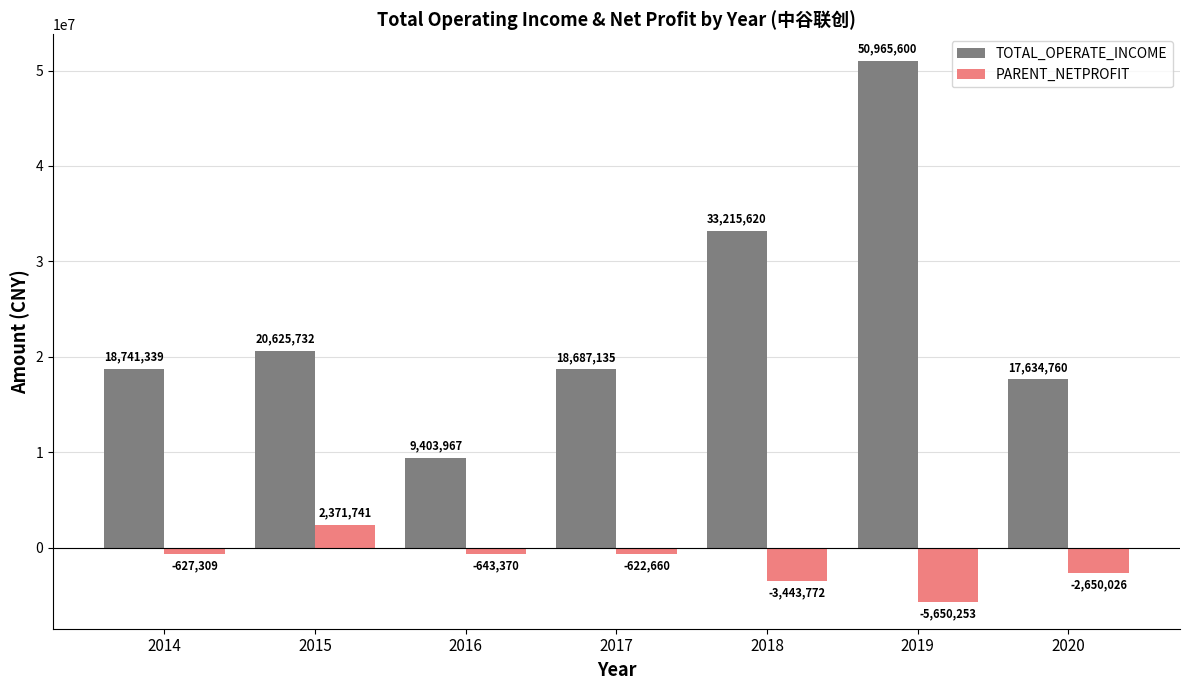

Which series has the widest spread of values?

TOTAL_OPERATE_INCOME